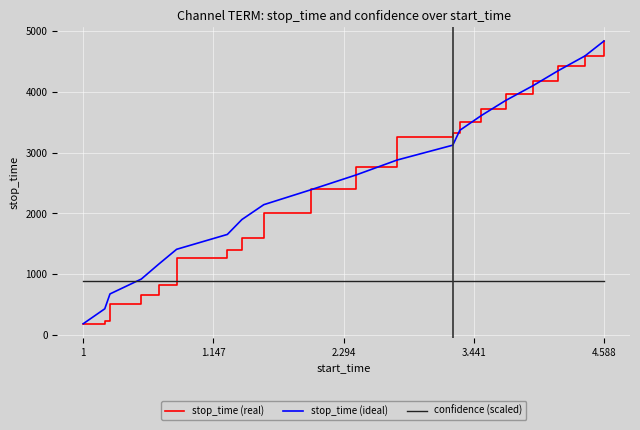

How many times do confidence (scaled) and stop_time (real) cross each other?

1